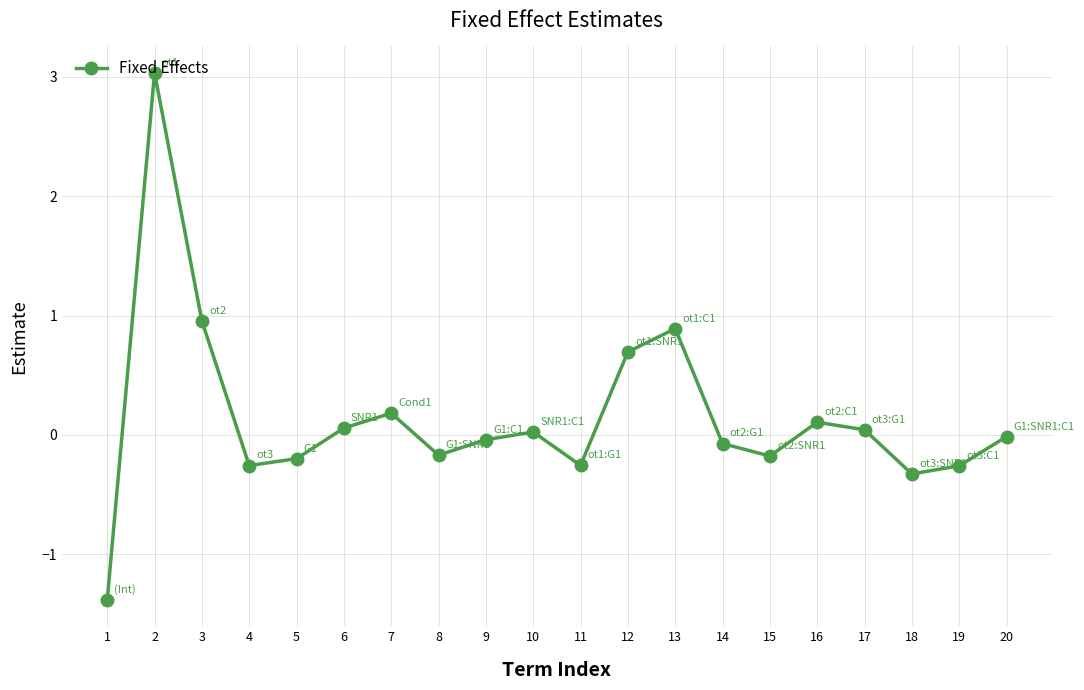

Which category has the lowest value across all series?

1